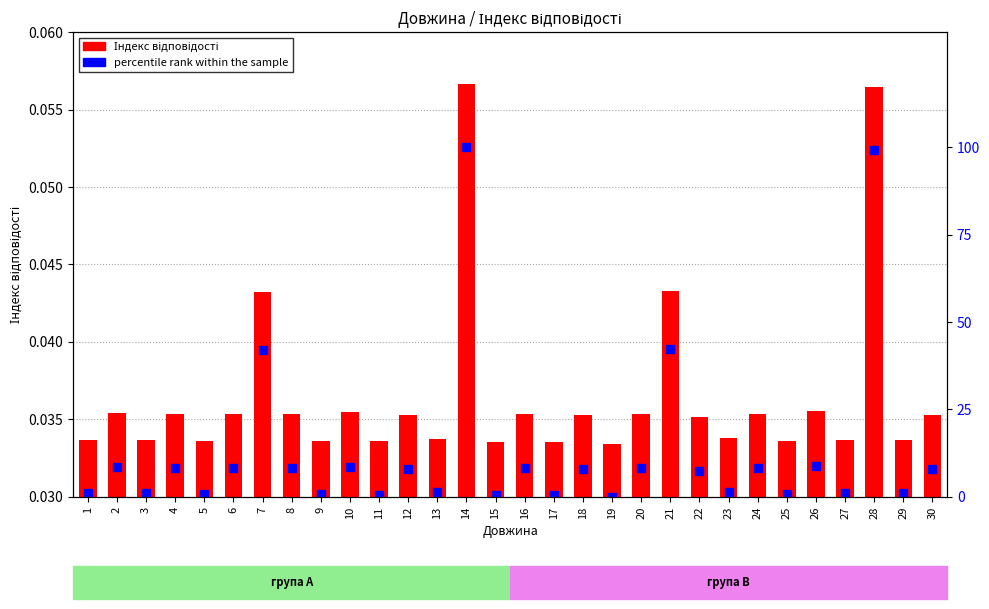

Rank the categories by percentile rank within the sample value from lowest to highest.

19, 15, 17, 11, 25, 5, 9, 27, 3, 1, 29, 13, 23, 22, 18, 12, 30, 20, 16, 6, 24, 8, 4, 2, 10, 26, 7, 21, 28, 14